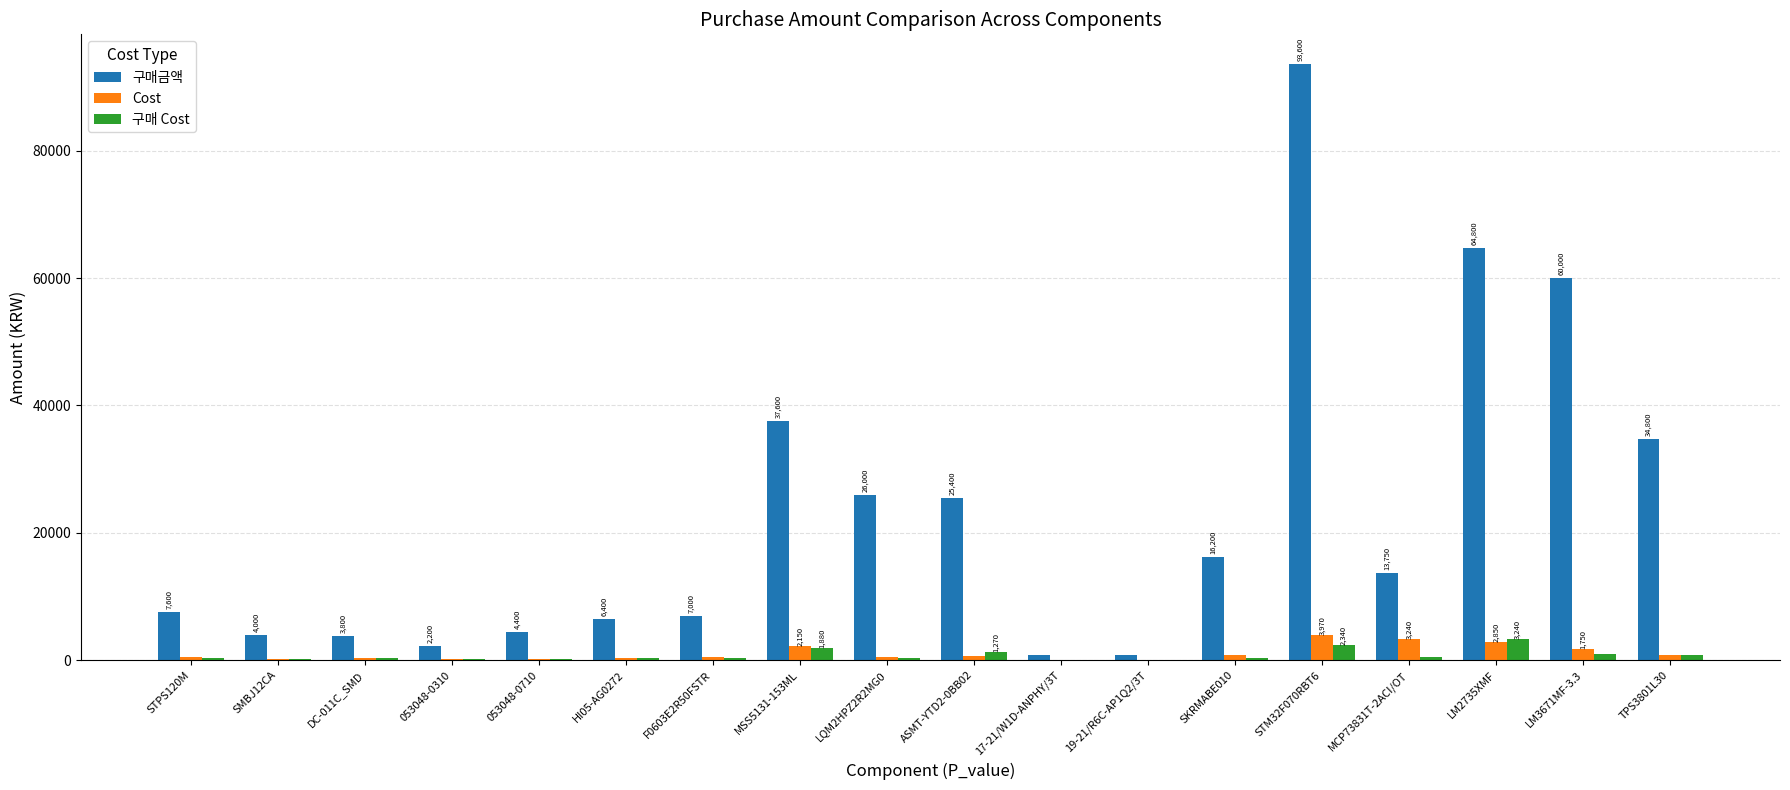

What is the maximum value for 구매 Cost?

3240